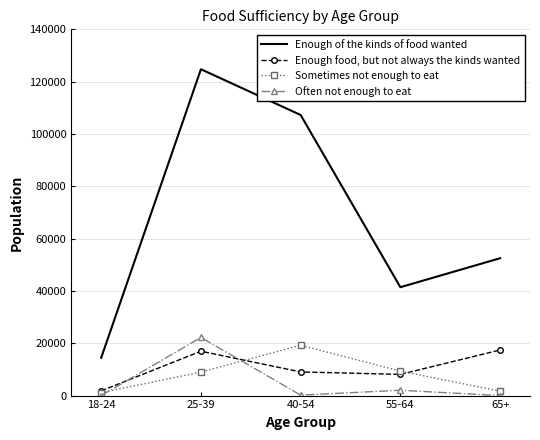

At which label is Enough of the kinds of food wanted closest to 69606?

65+